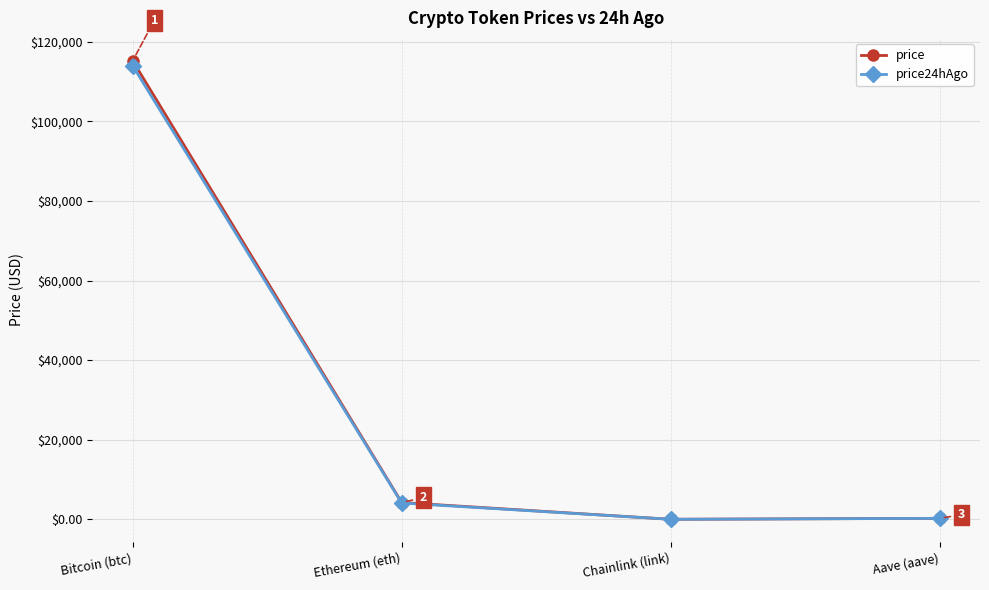

What is the sum of the price values at Chainlink (link) and Bitcoin (btc)?

115213.9